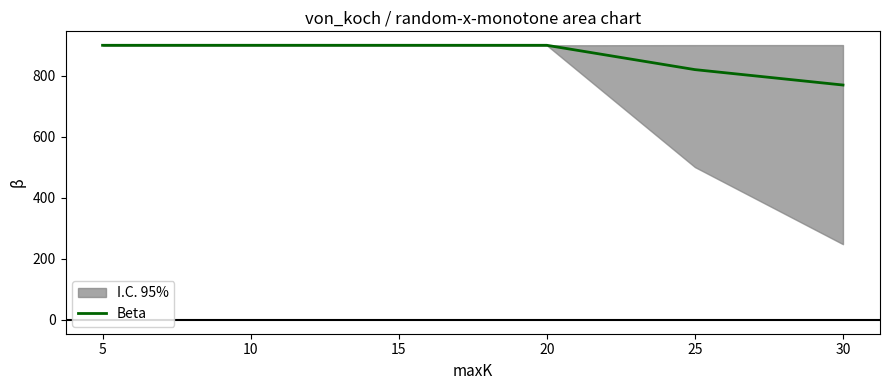

Which label corresponds to the largest value in the chart?

10